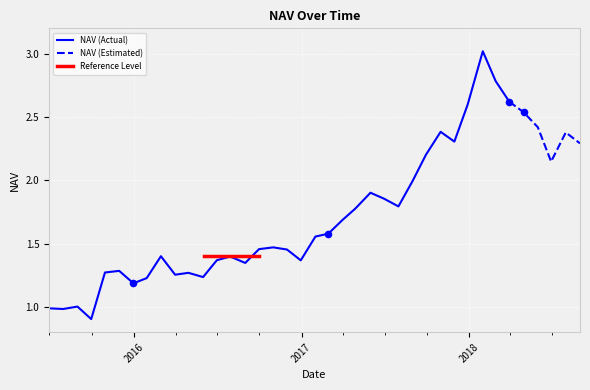

Which has a higher value, 2017-05-31 or 2018-02-28?

2018-02-28